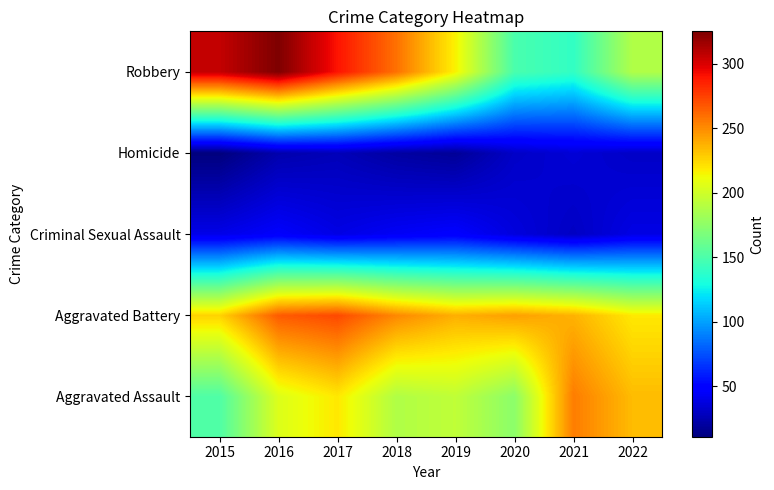

List the series in order of their peak value, lowest first.

Homicide, Criminal Sexual Assault, Aggravated Assault, Aggravated Battery, Robbery